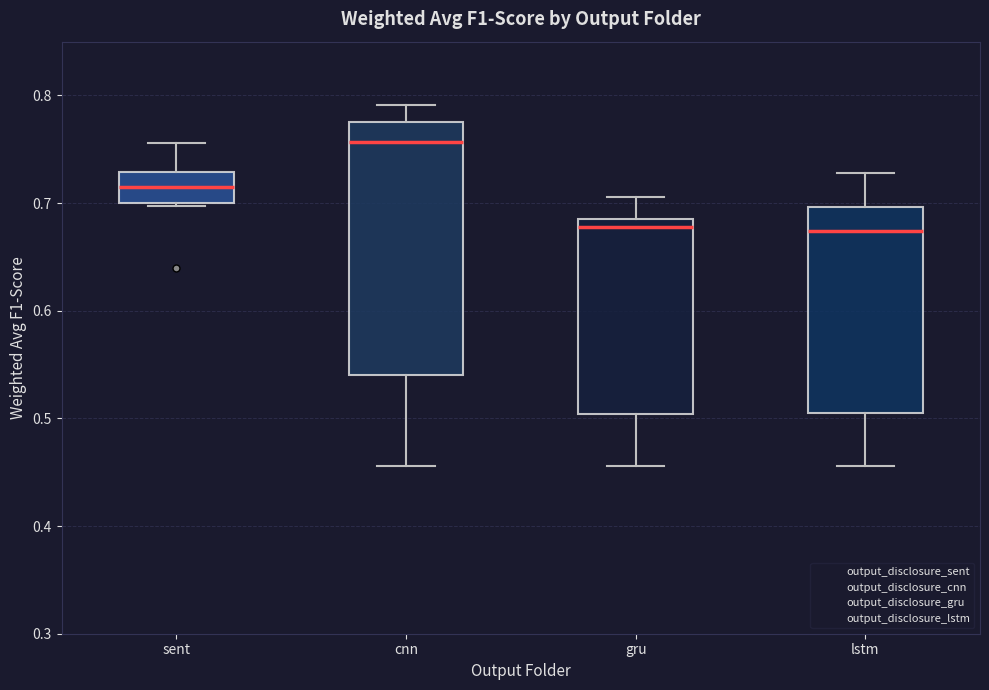

Reading left to right, transcribe this box plot: for each box, give where its median line is, the range the box spans, and where its two whiskers end, as read against the y-axis. The values are not printed on the chart, so give them approximately, as read against the axis.

sent: median 0.71, box 0.70 to 0.73, whiskers 0.70 to 0.76
cnn: median 0.76, box 0.54 to 0.78, whiskers 0.46 to 0.79
gru: median 0.68, box 0.50 to 0.69, whiskers 0.46 to 0.71
lstm: median 0.67, box 0.50 to 0.70, whiskers 0.46 to 0.73